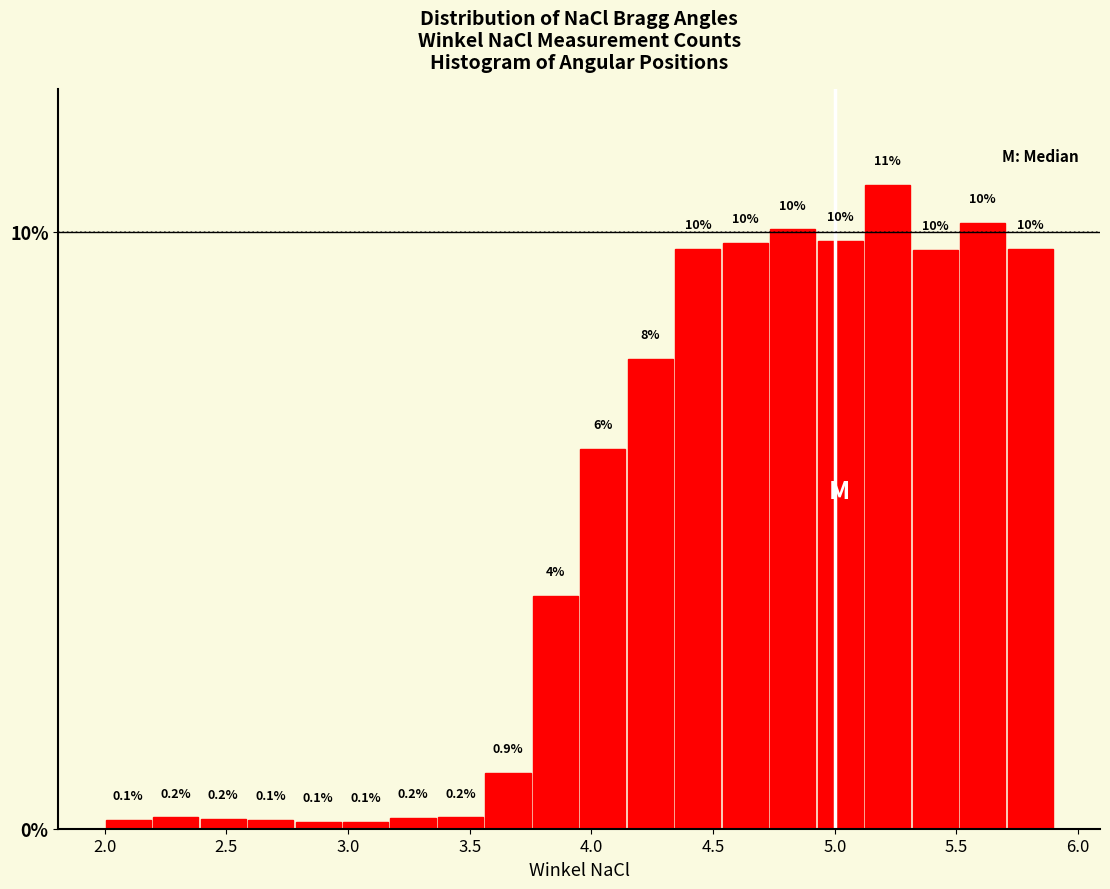

Around what value on the x-axis is the tallest bar? Give the approximate position of its centre, as read against the axis.

5.20